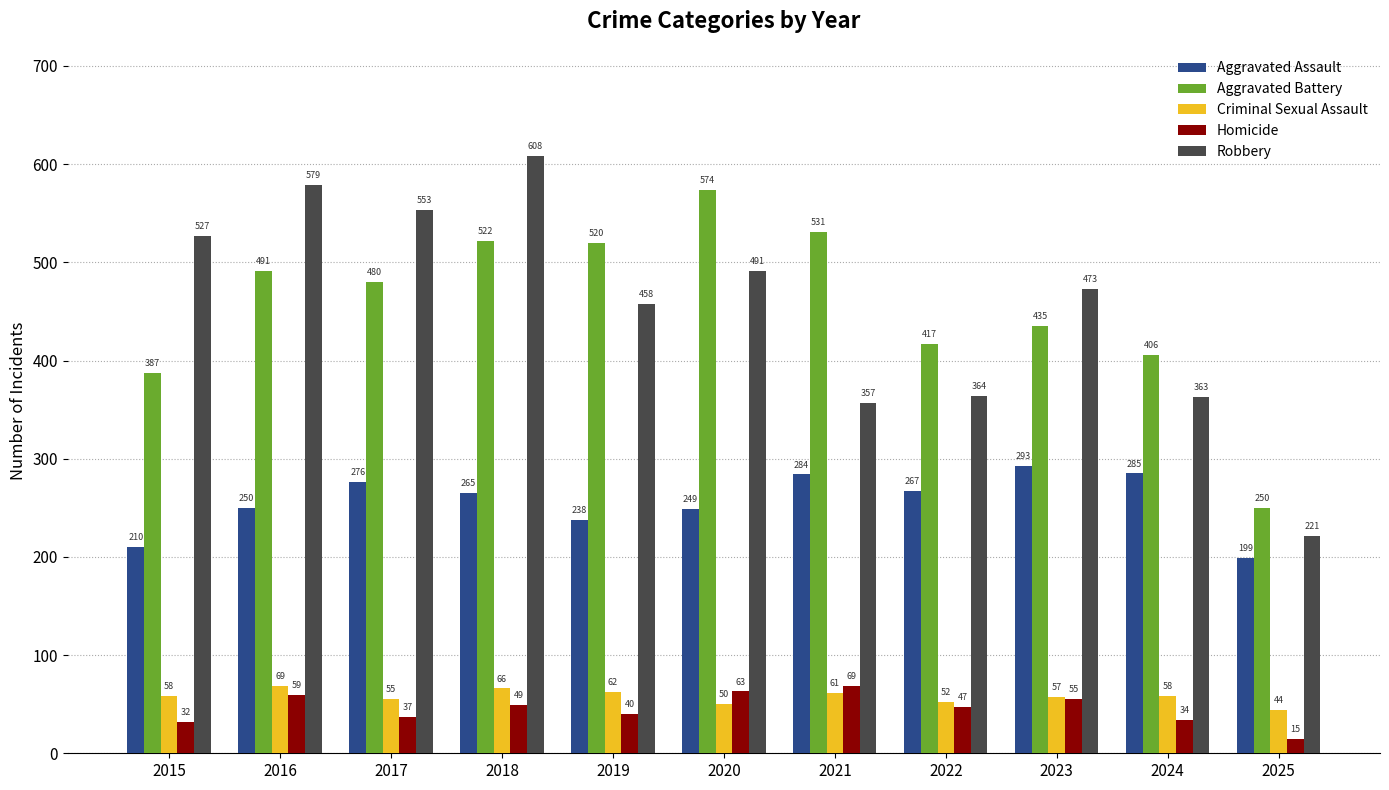

What is the average value of the Robbery series?

454